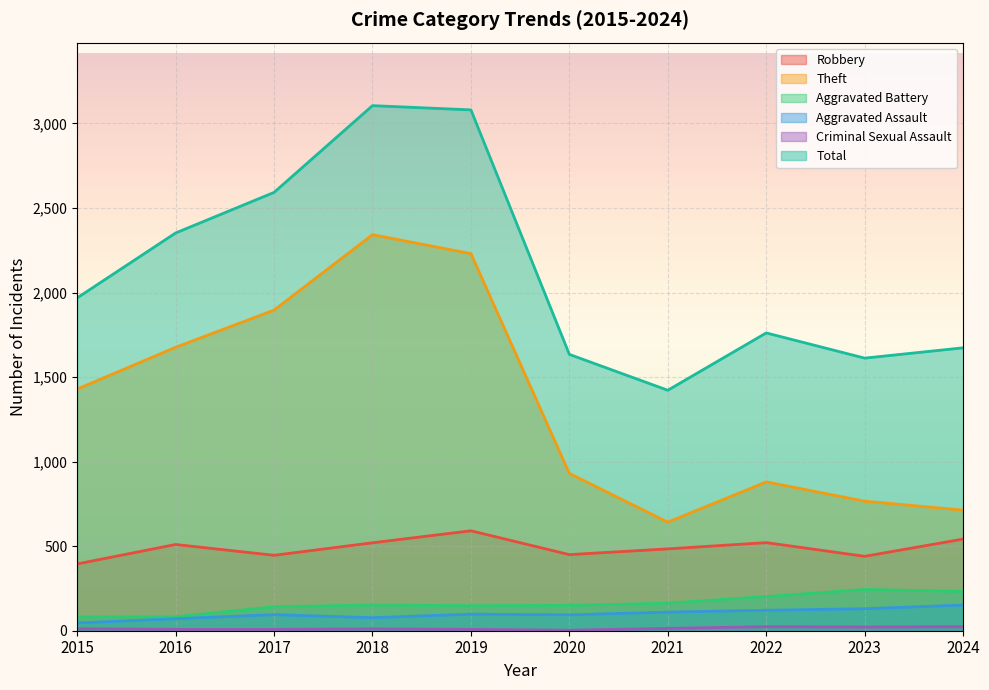

At how many categories does at least one series exceed 963?

10